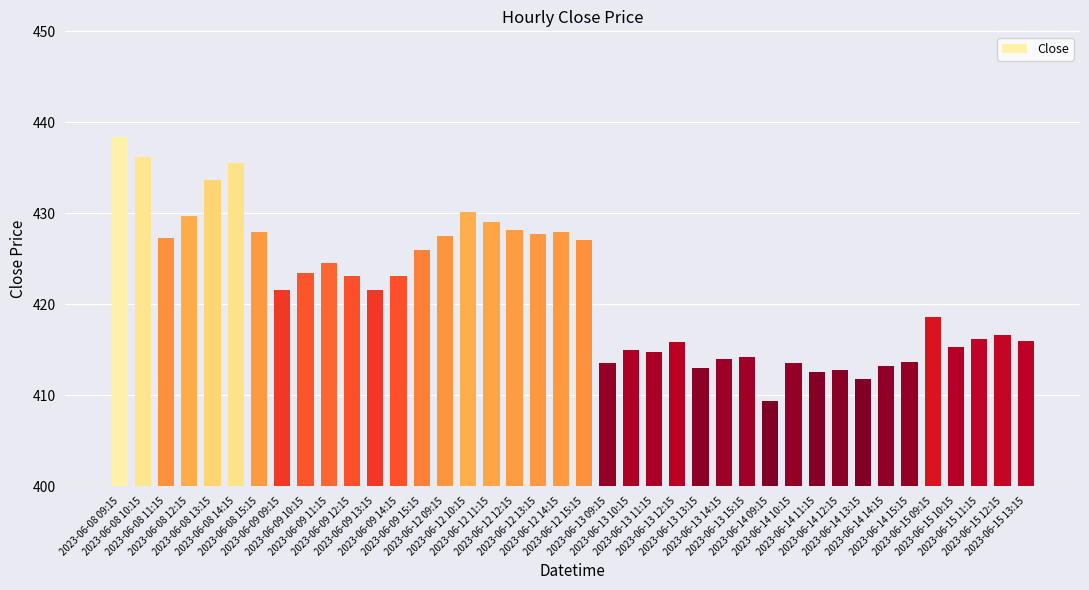

What is the value of the 21st bar from the left?

427.1